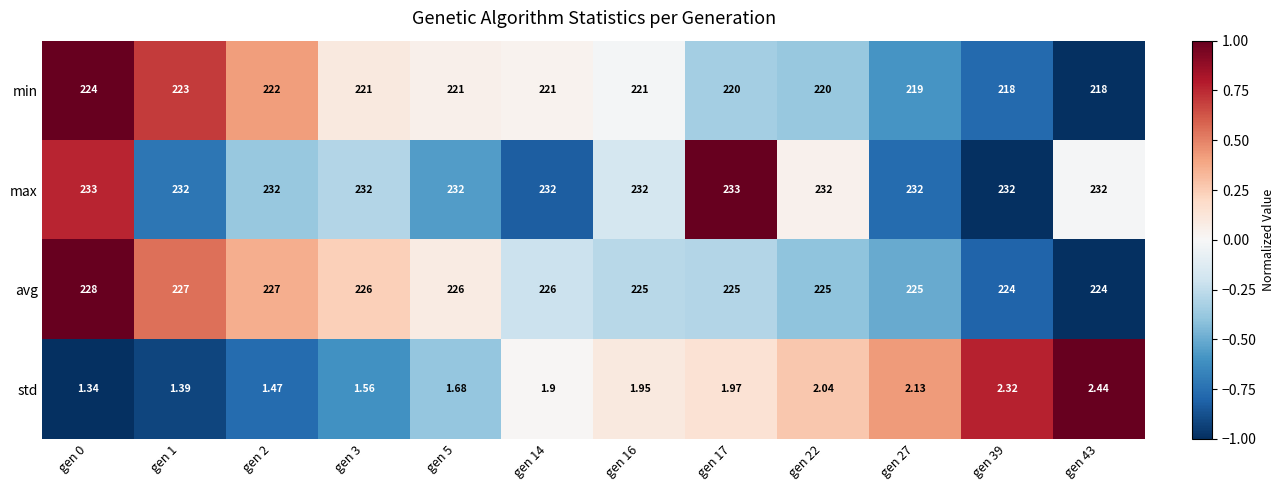

Which series has the largest total across all categories?

max